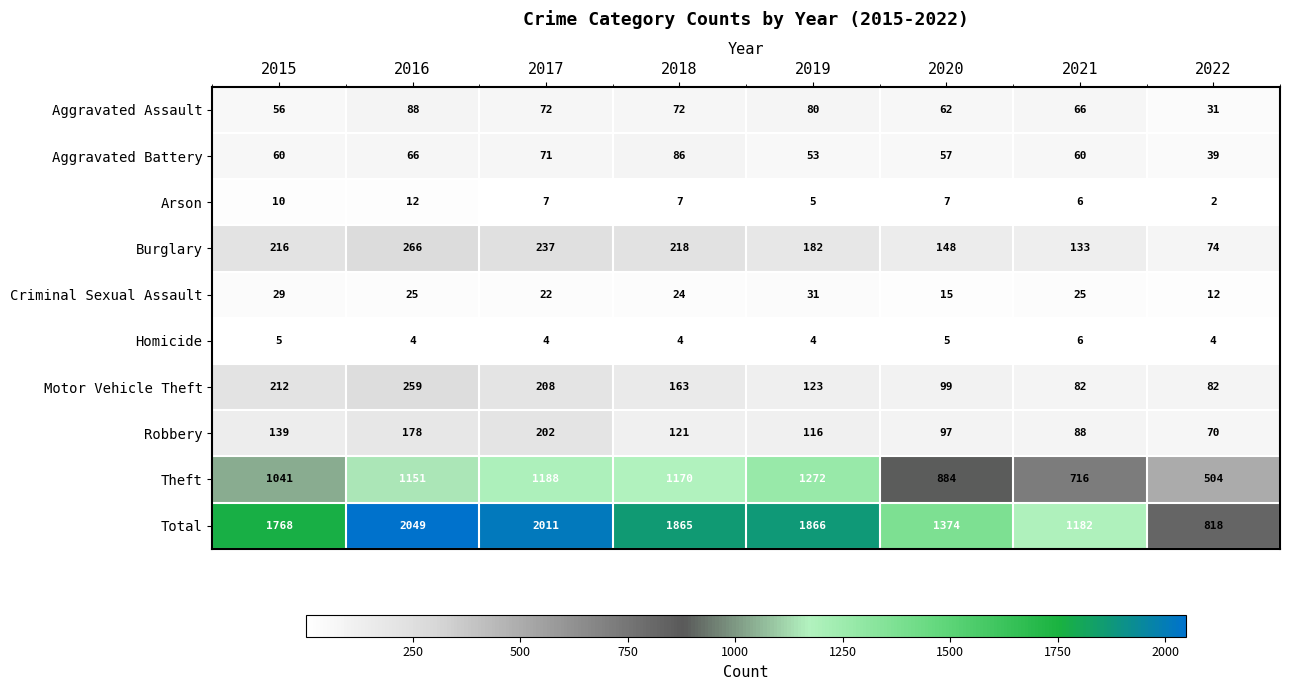

Which category has the lowest value in the Criminal Sexual Assault series?

2022